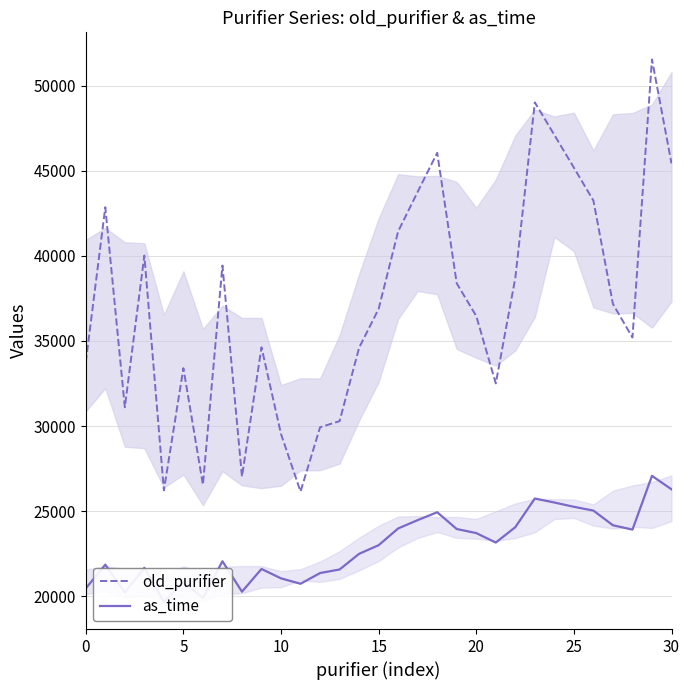

How many interior local valleys does the as_time series have?

7